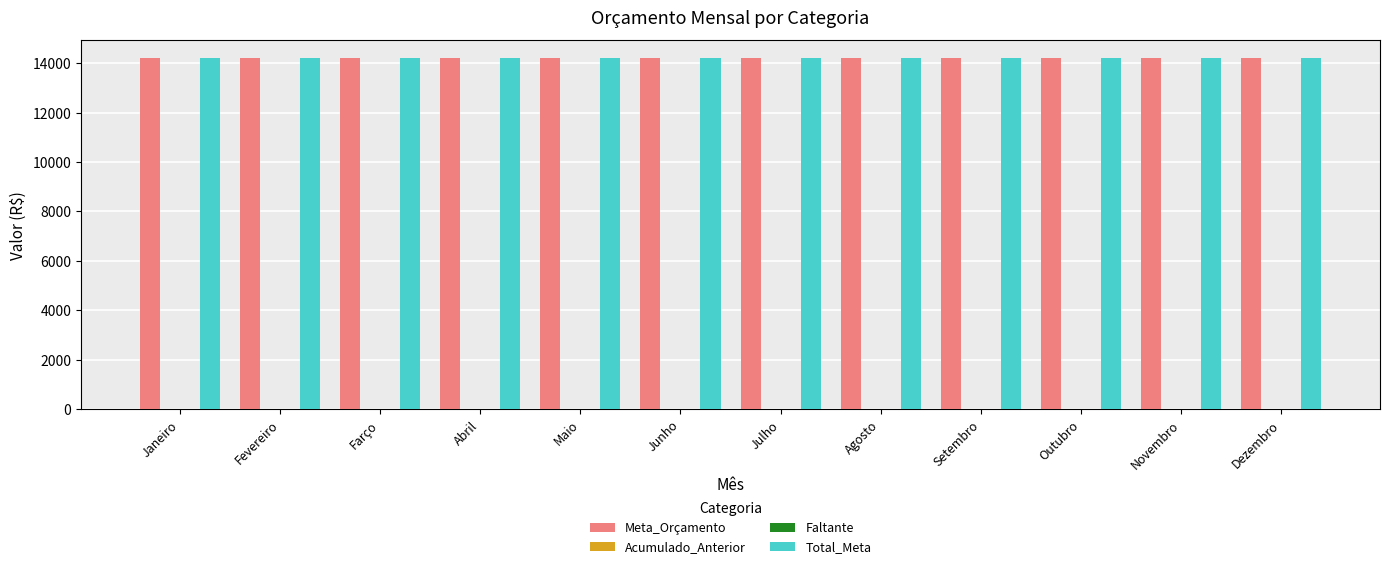

How many bars are there in total?

48